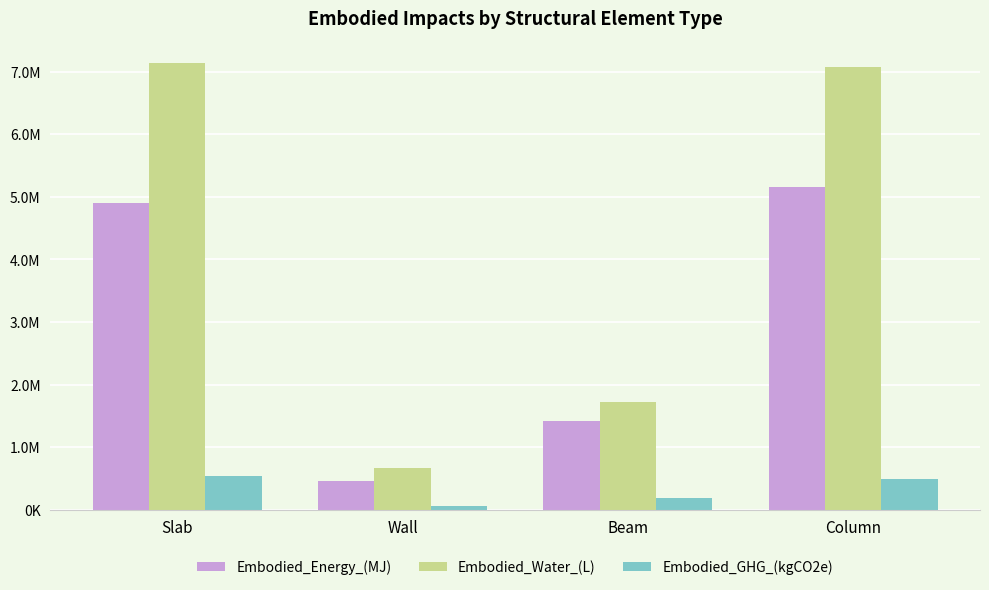

What is the sum of the Embodied_Water_(L) values at Slab and Column?

14211417.0